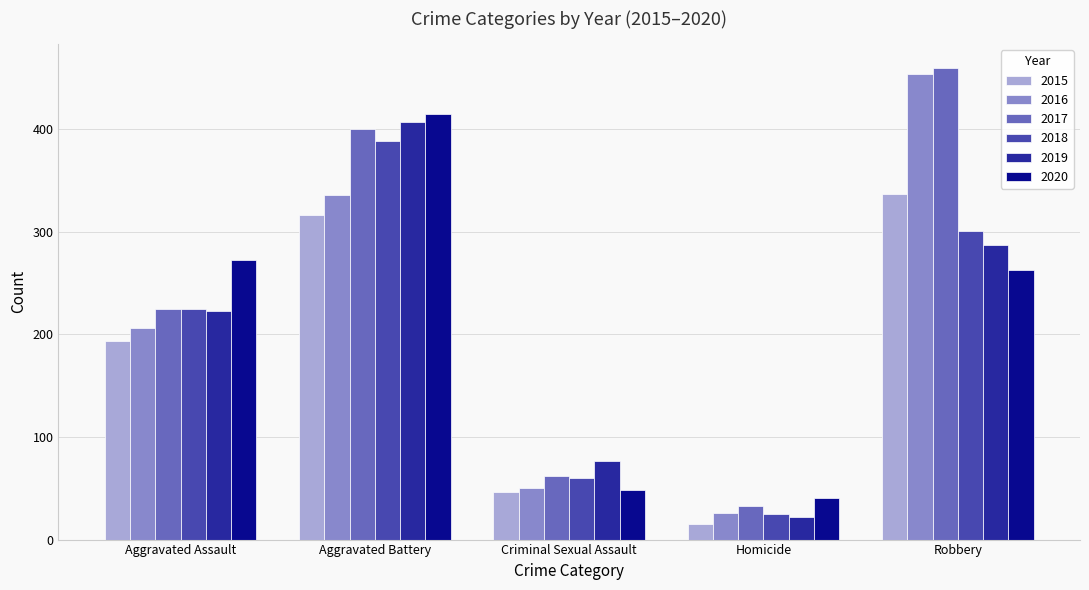

Which series has the largest total across all categories?

2017